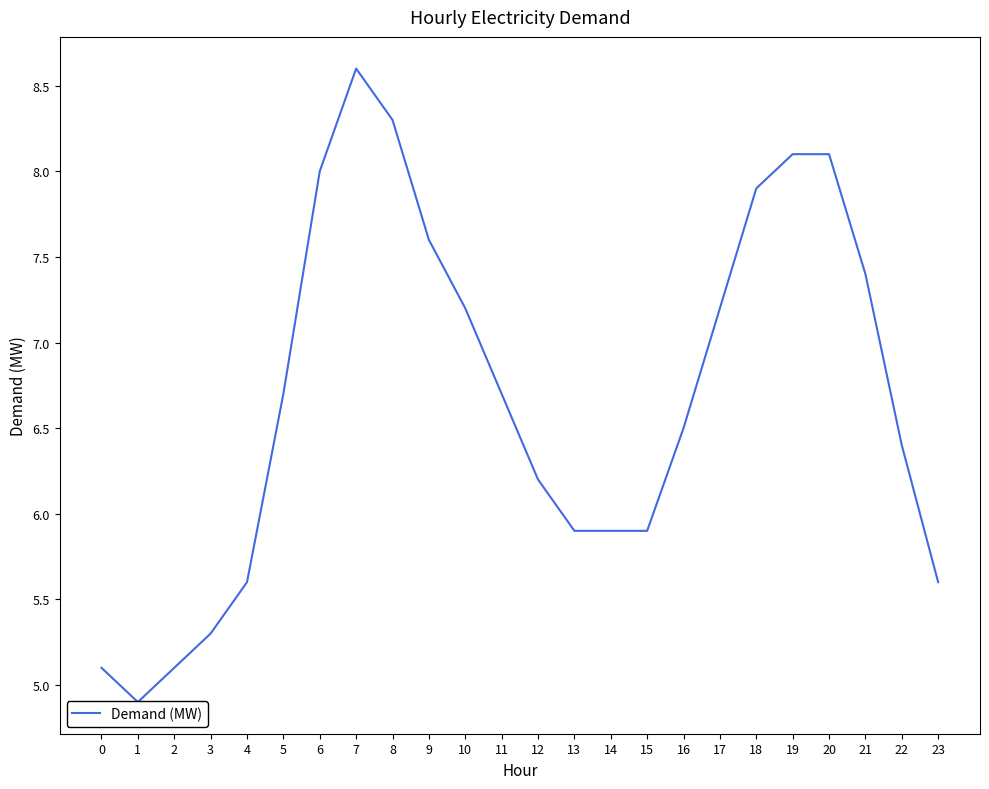

At which label is the value closest to 6?

13